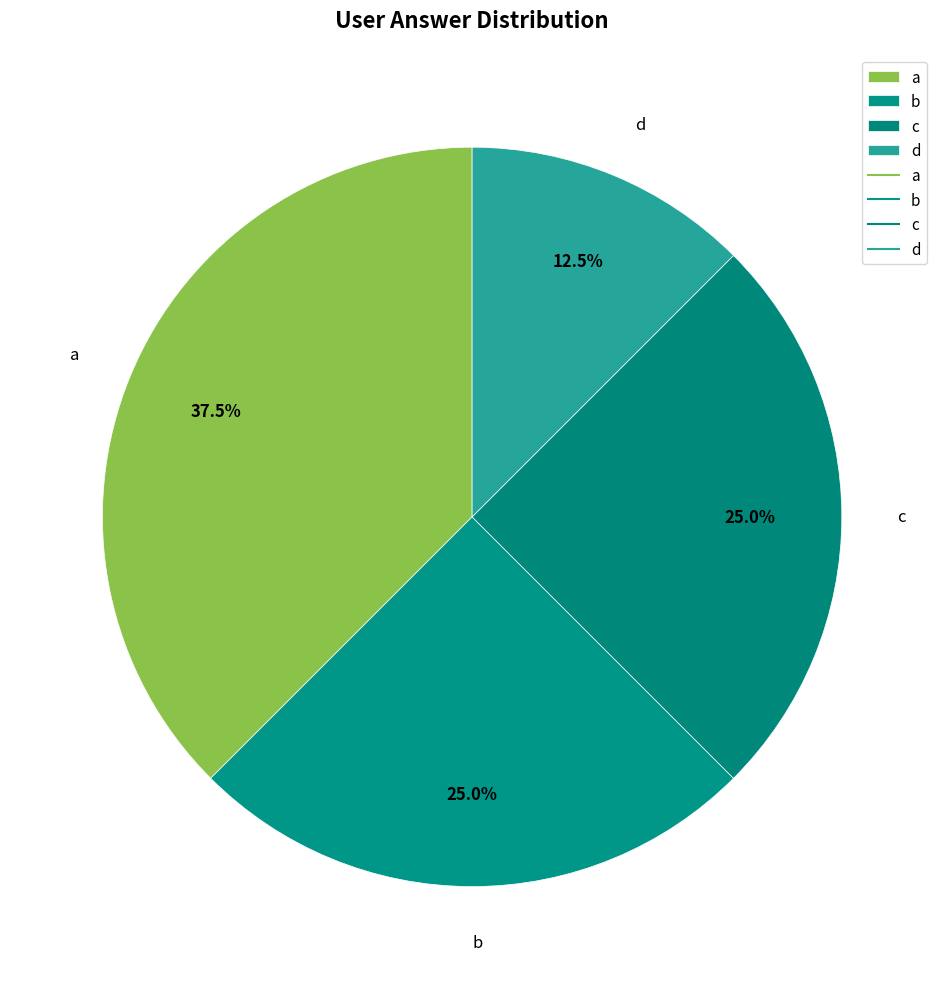

What is the largest slice in the pie chart?

a